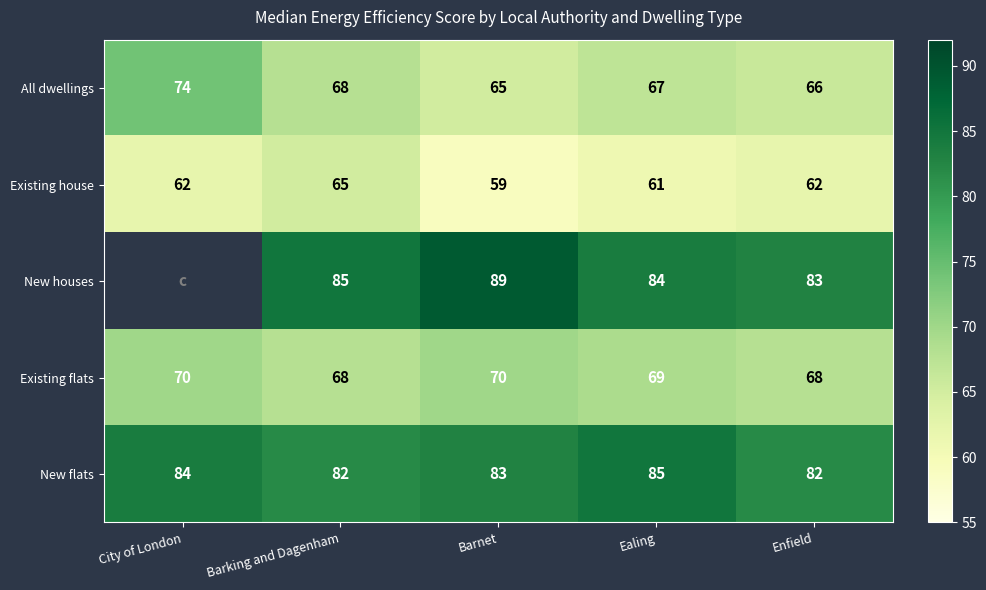

Which category has the highest value in the New flats series?

Ealing